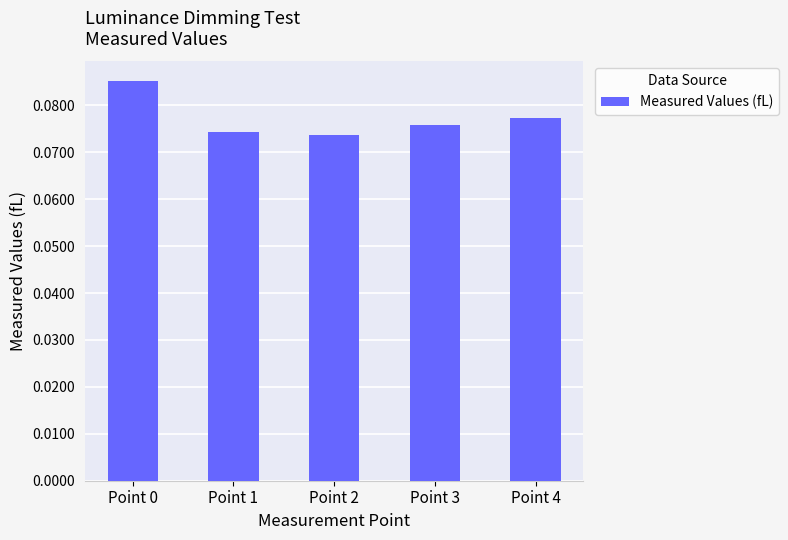

Which has a higher value, Point 2 or Point 0?

Point 0